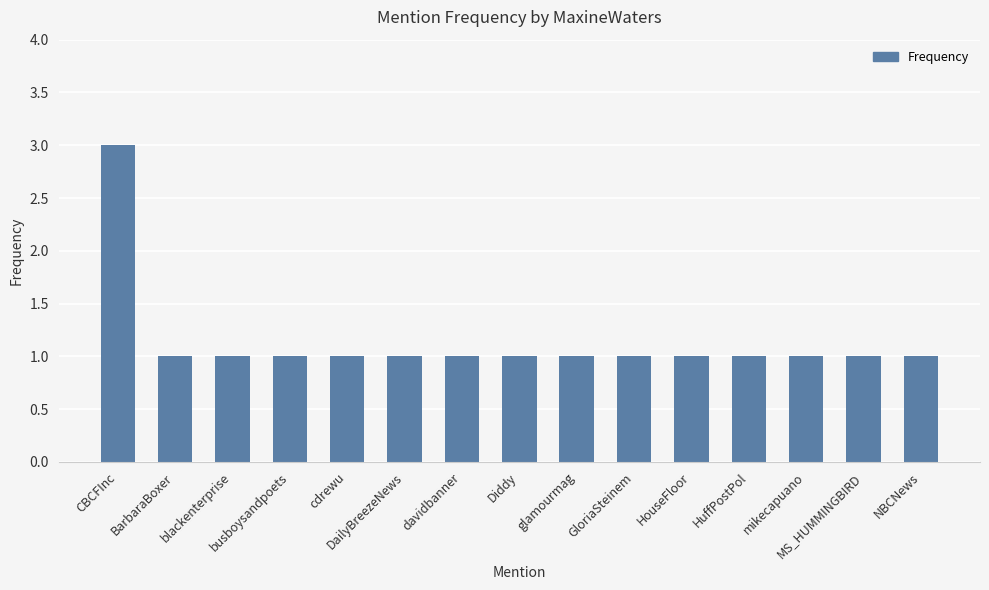

What is the sum of the values at DailyBreezeNews and HuffPostPol?

2